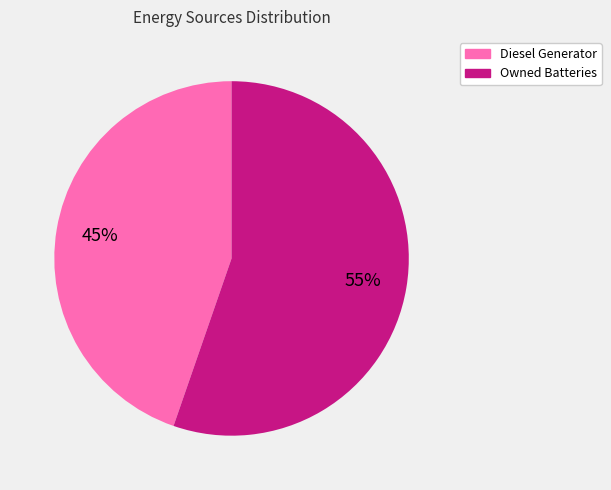

Is it true that Owned Batteries is 50% of the pie?

False